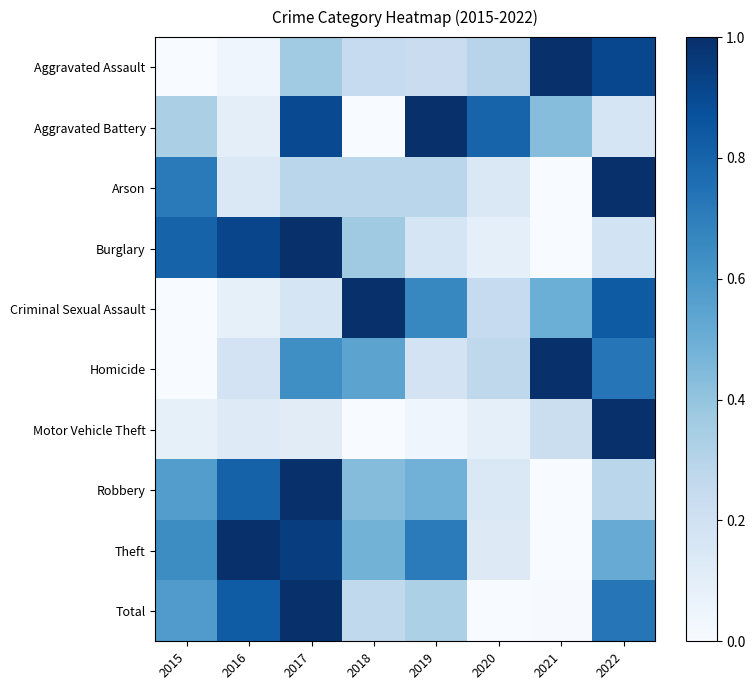

Which series changed the most between 2019 and 2022?

Motor Vehicle Theft